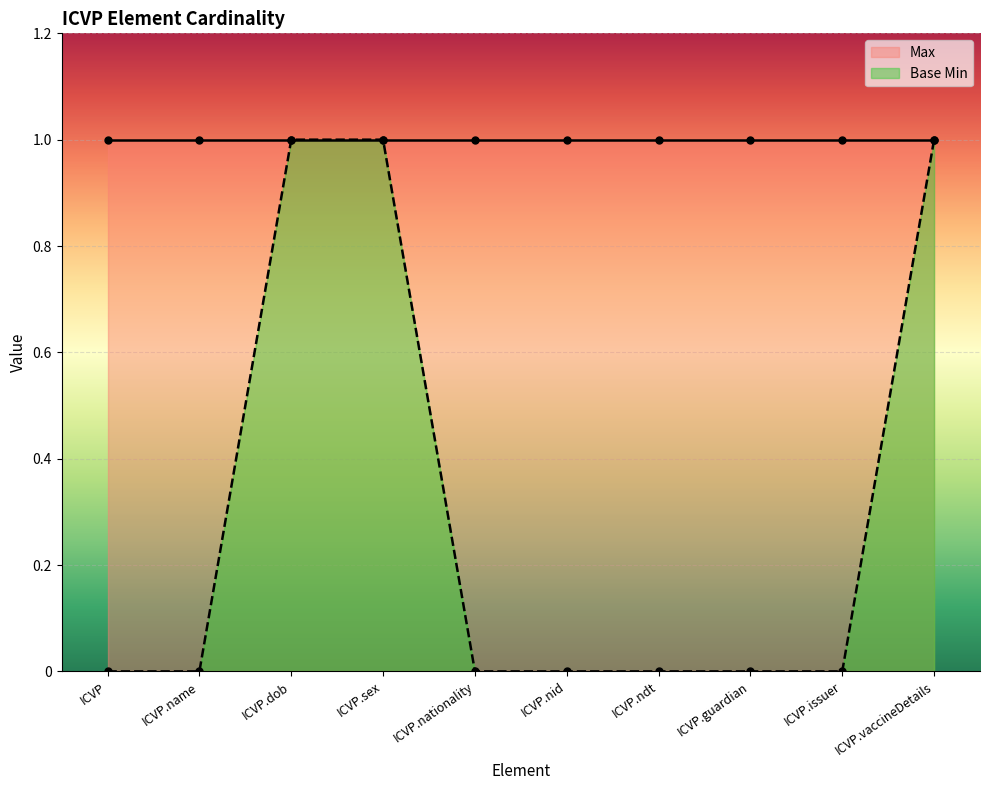

At which label is the value closest to 0?

ICVP